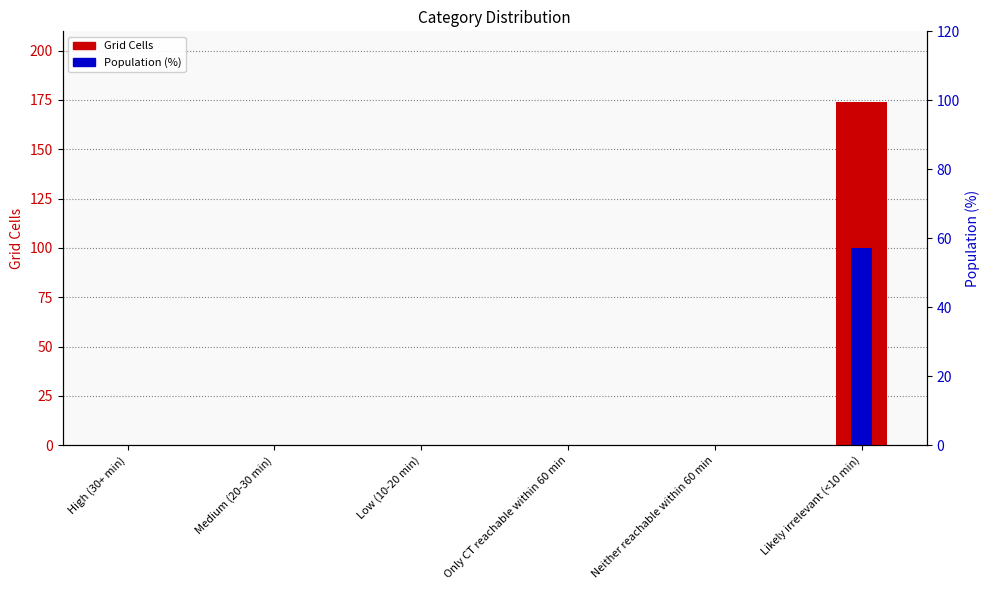

Is it true that Population (%) equals 0 at High (30+ min)?

True